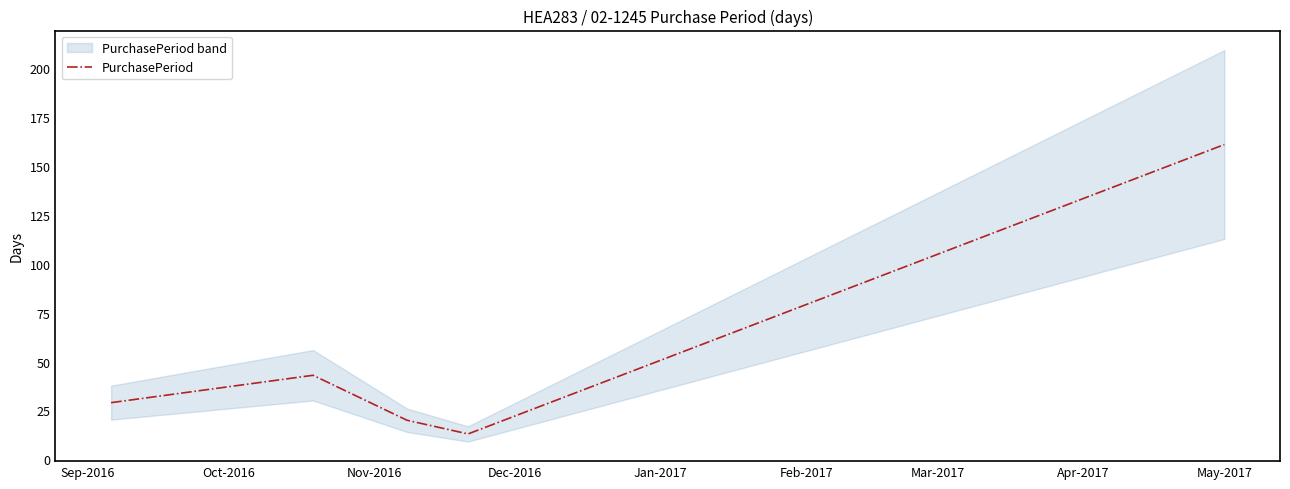

What is the highest value of the PurchasePeriod series?

161